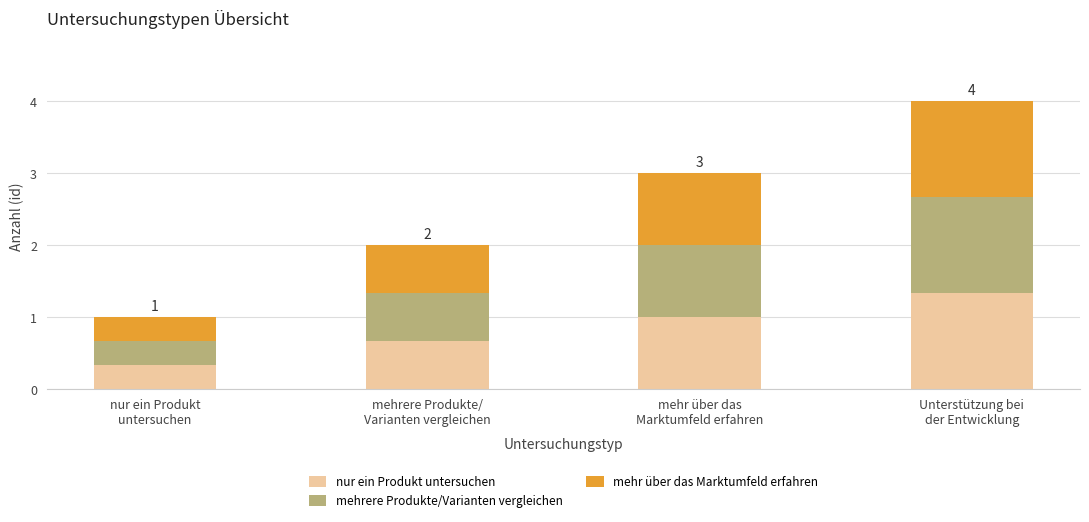

Reading left to right, transcribe the values for nur ein Produkt untersuchen.

0.3	0.7	1.0	1.3